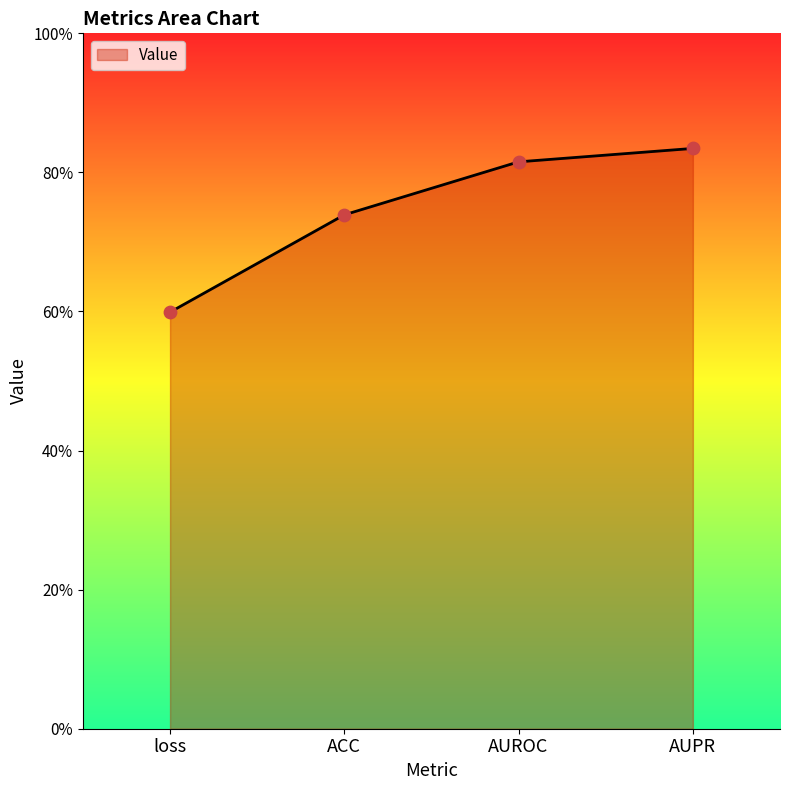

Between ACC and AUROC, which is larger?

AUROC